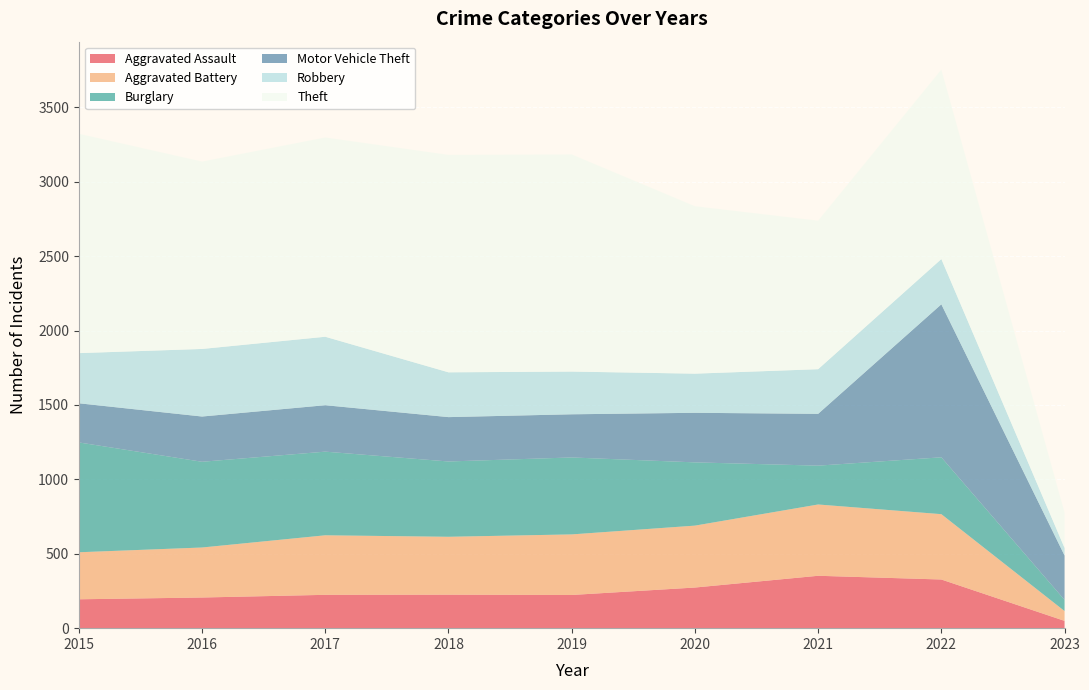

Reading left to right, what are all the values shown in this chart?

Aggravated Assault: 2015=194	2016=206	2017=224	2018=225	2019=223	2020=273	2021=352	2022=327	2023=49
Aggravated Battery: 2015=316	2016=336	2017=400	2018=389	2019=407	2020=416	2021=479	2022=439	2023=66
Burglary: 2015=738	2016=576	2017=562	2018=506	2019=517	2020=425	2021=261	2022=382	2023=75
Motor Vehicle Theft: 2015=263	2016=304	2017=312	2018=298	2019=290	2020=333	2021=348	2022=1028	2023=298
Robbery: 2015=337	2016=454	2017=460	2018=301	2019=287	2020=263	2021=300	2022=304	2023=51
Theft: 2015=1474	2016=1259	2017=1339	2018=1461	2019=1459	2020=1125	2021=998	2022=1273	2023=238